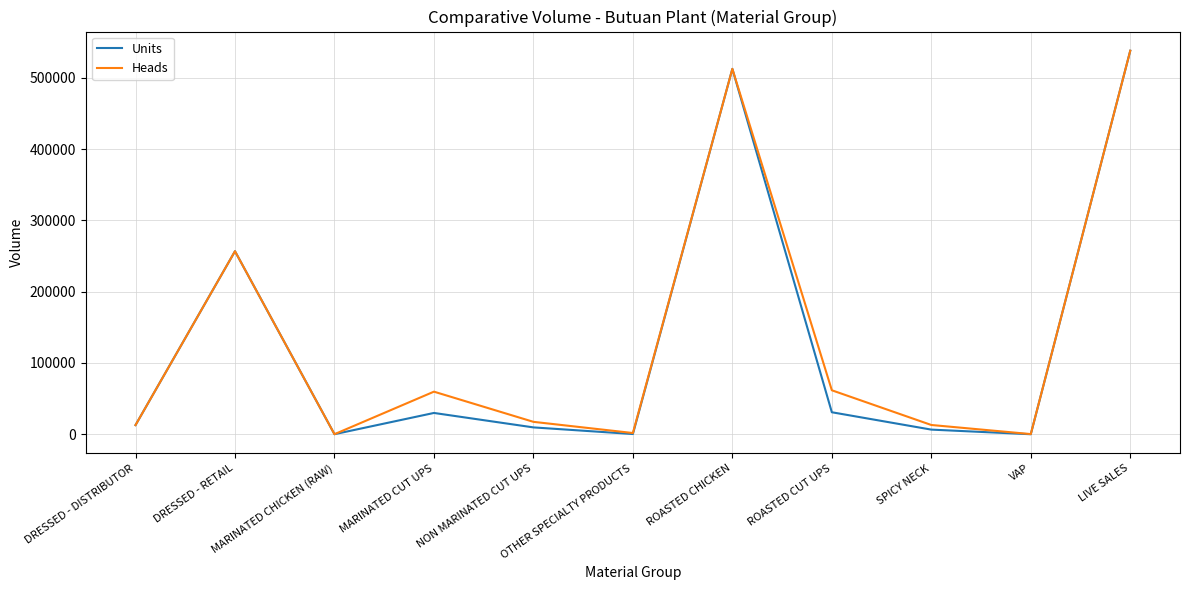

Is the value of Heads at SPICY NECK greater than the value of Units at VAP?

Yes